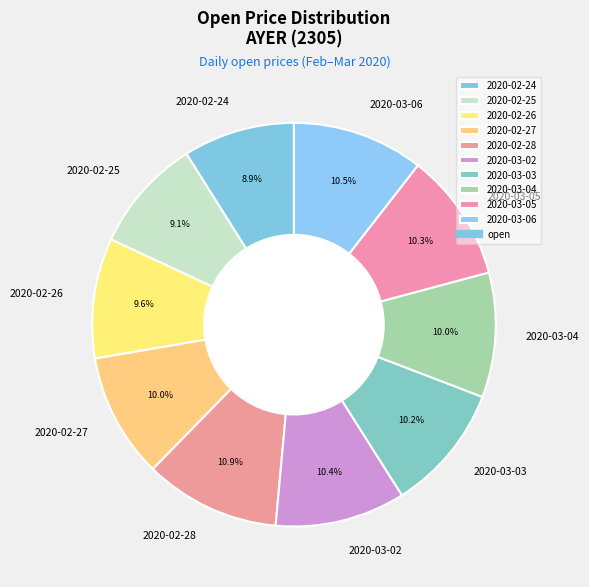

Does 2020-02-28 represent more than half of the total?

No